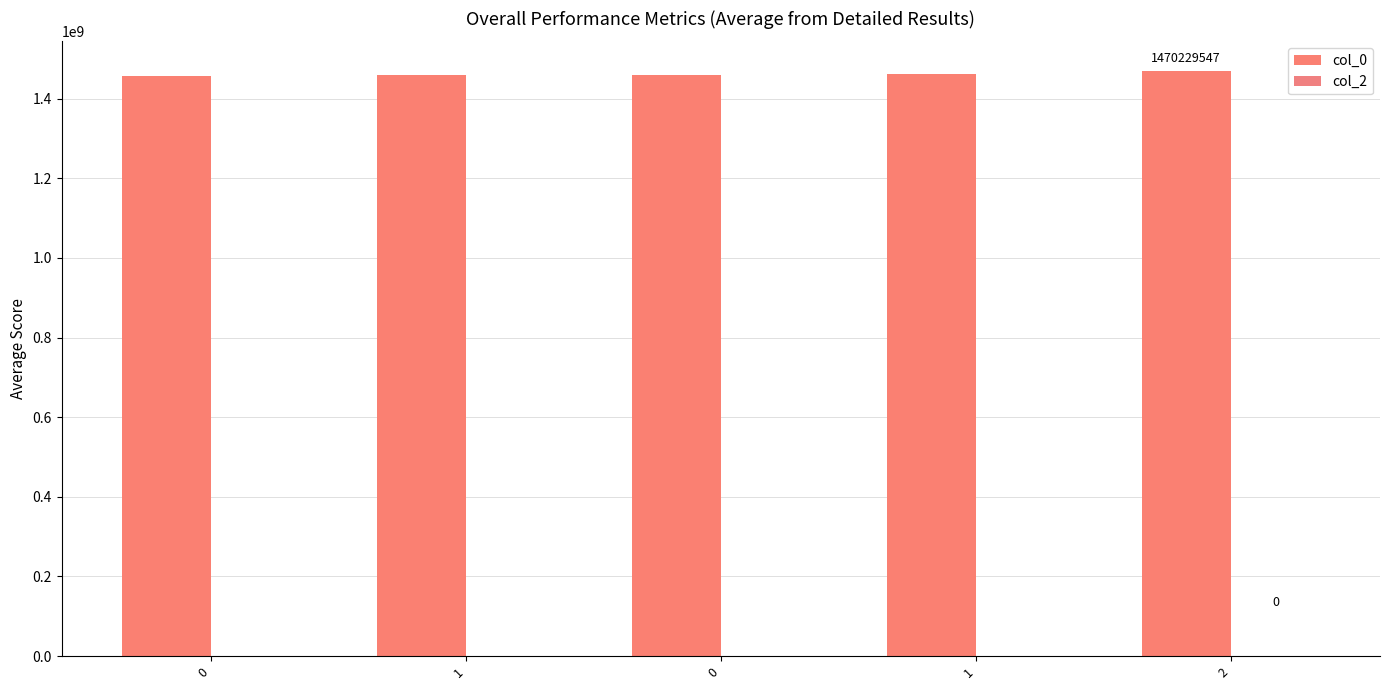

How many distinct data groups are displayed?

1